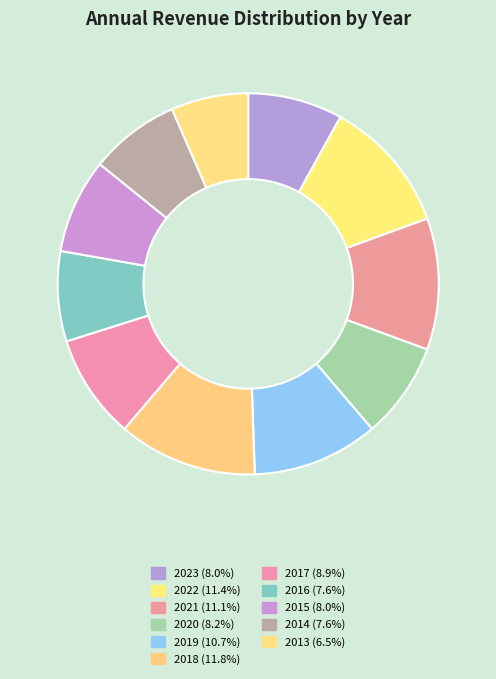

How many slices are in this pie chart?

11